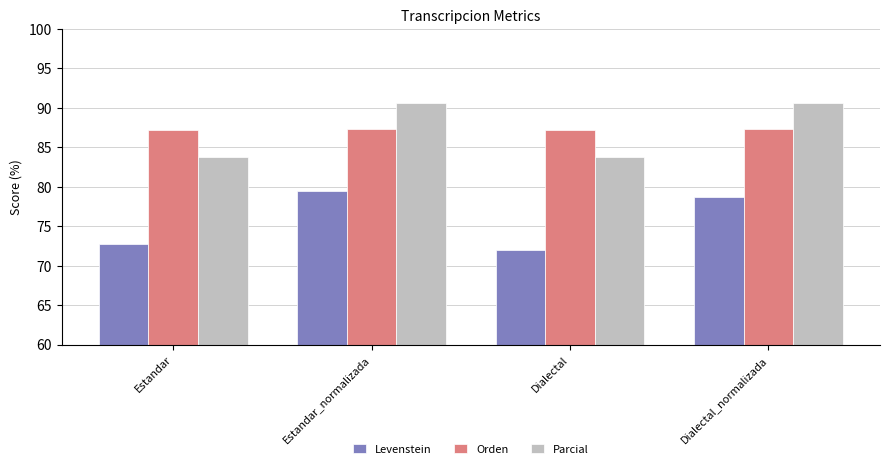

What is the value of the Orden bar at the 3rd from the left?

87.2